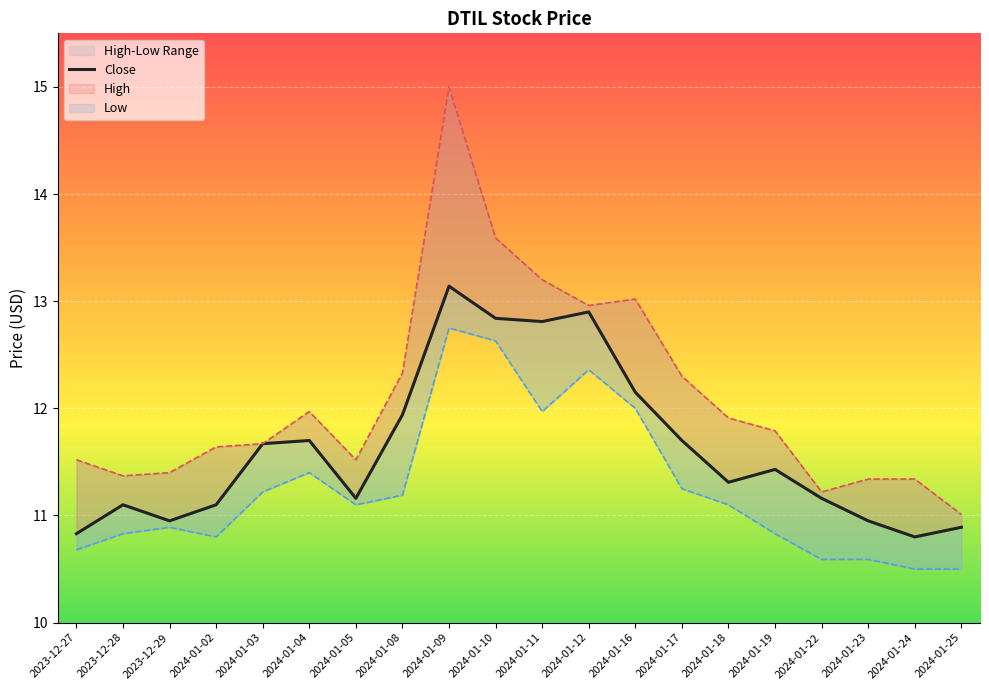

Reading right to left, list all the values displayed in this chart.

10.9	10.8	10.9	11.2	11.4	11.3	11.7	12.1	12.9	12.8	12.8	13.1	11.9	11.2	11.7	11.7	11.1	10.9	11.1	10.8